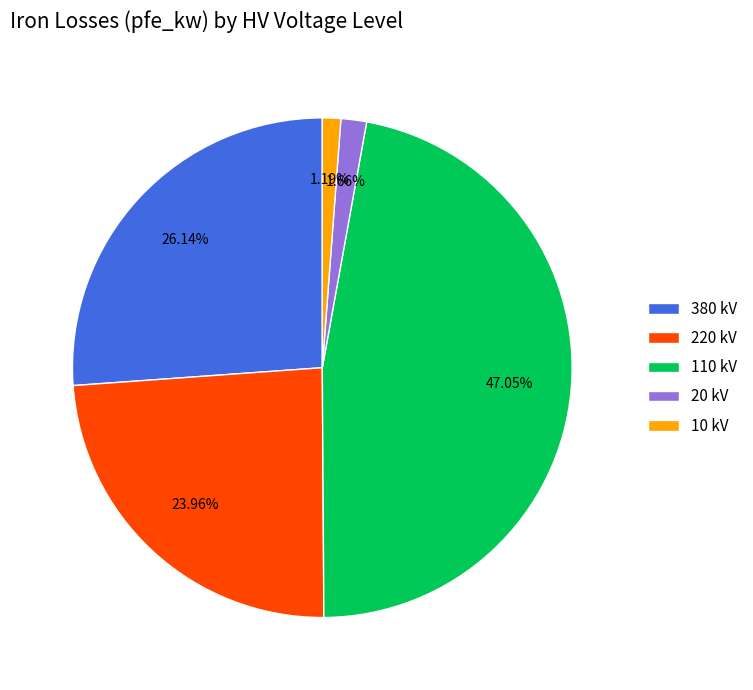

To the nearest percent, what is the average slice percentage?

20%